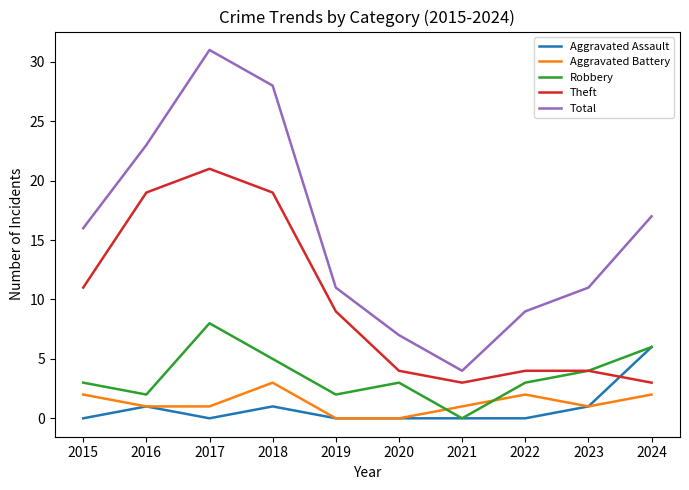

The Total series shows 7 at 2019. True or false?

False